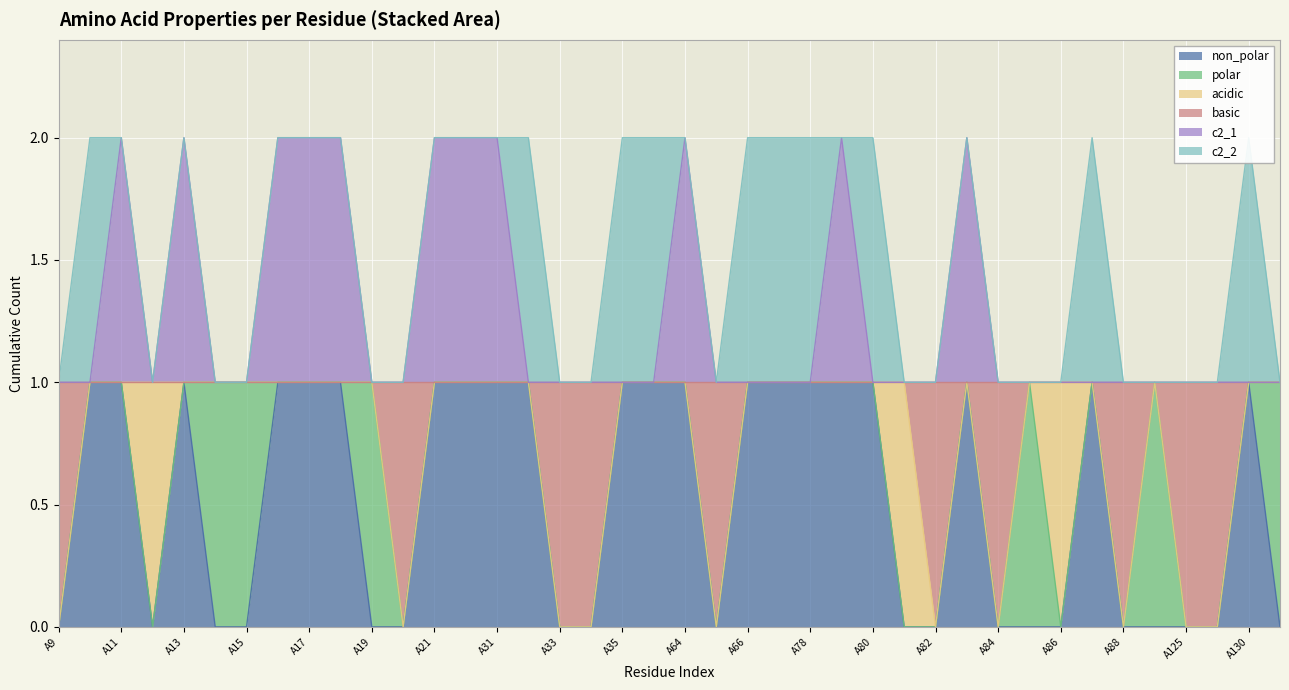

The c2_1 series shows 2 at A34. True or false?

False